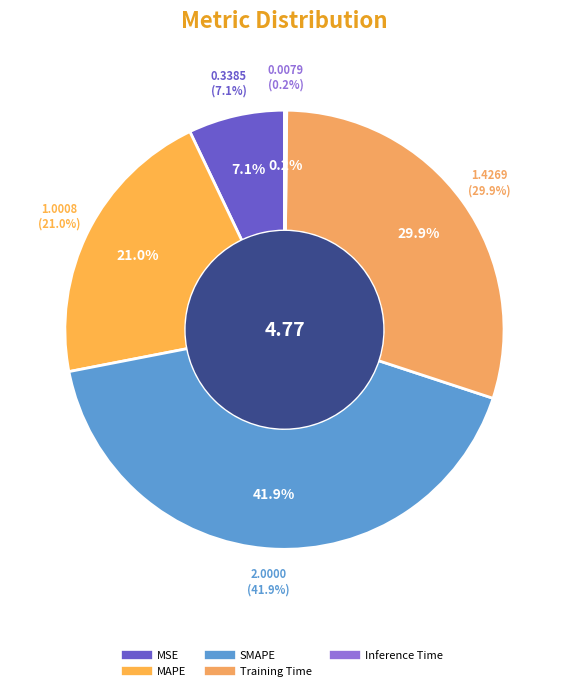

Which category has the biggest portion of the pie?

SMAPE